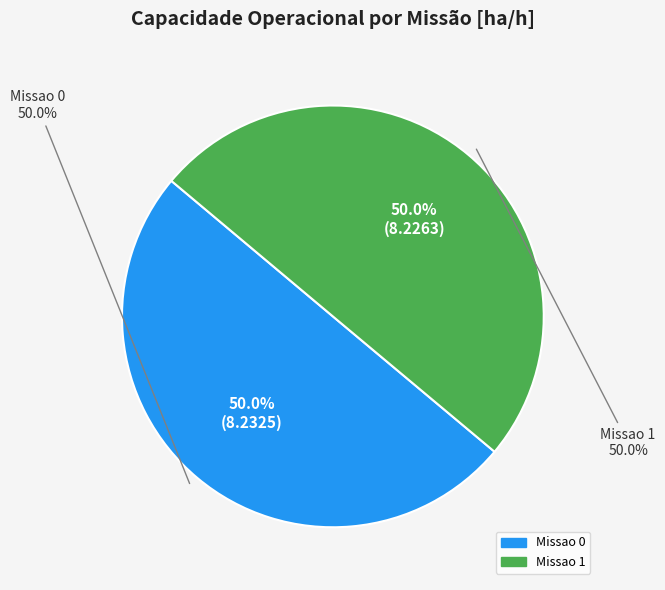

To the nearest percent, what percentage of the pie is Missao 1?

50%